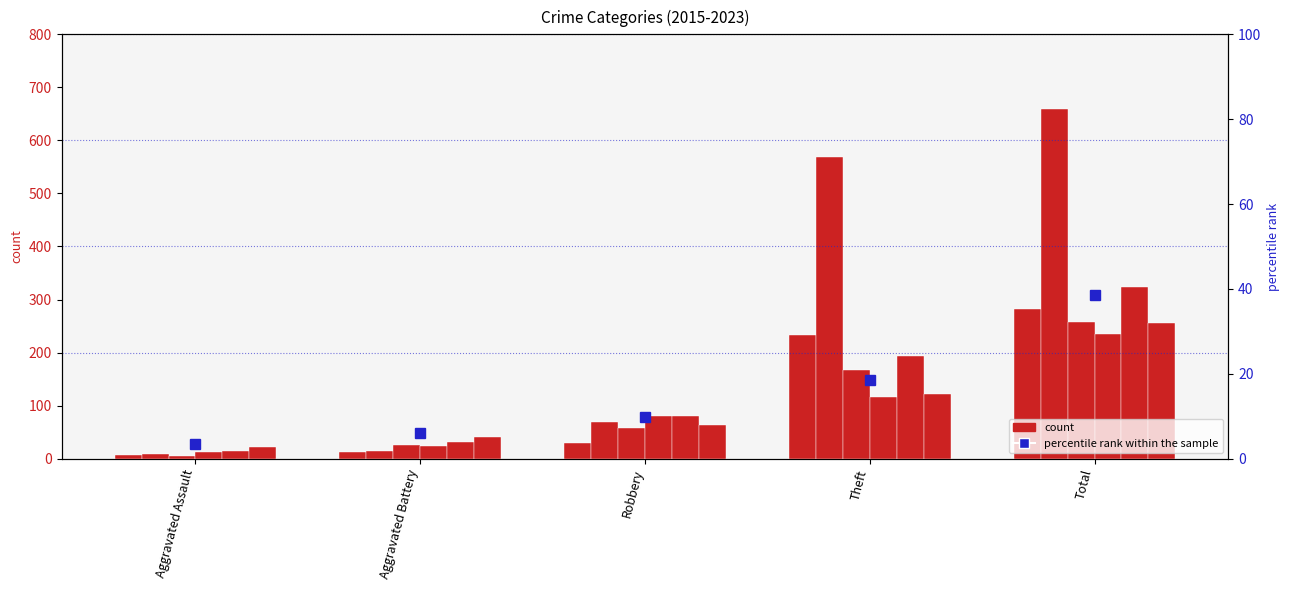

List the labels in order of value, largest first.

Total, Theft, Robbery, Aggravated Battery, Aggravated Assault